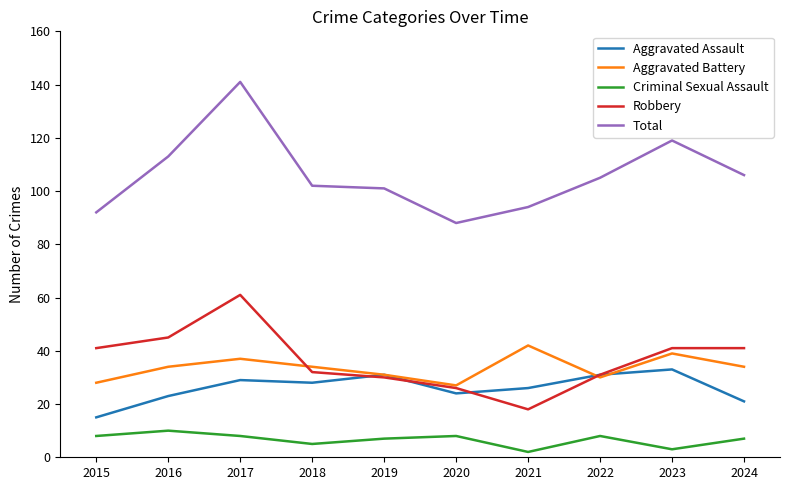

Does the chart have visible grid lines?

No